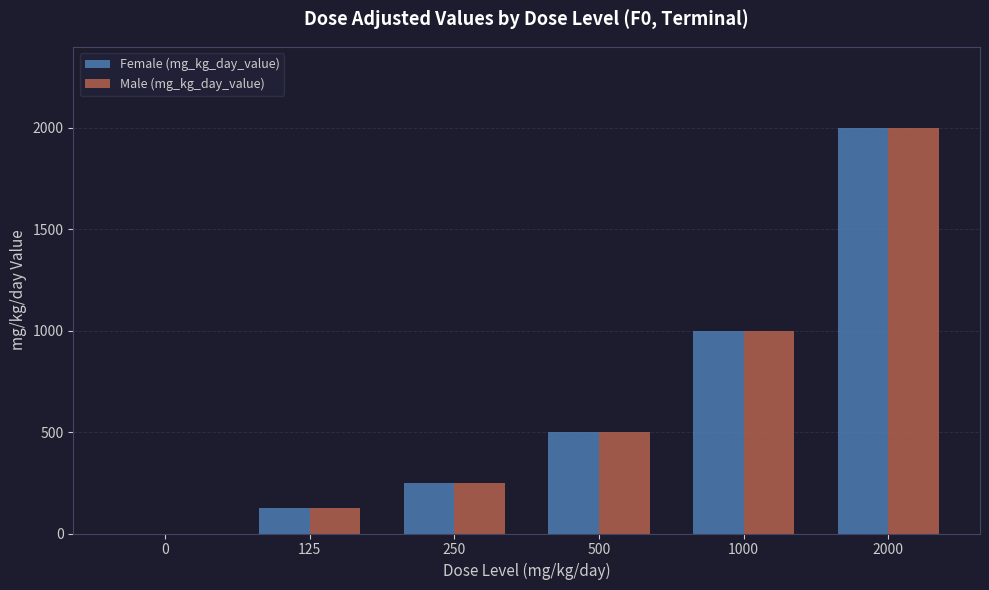

Reading left to right, list all the values displayed in this chart.

Female (mg_kg_day_value): 0=0	125=125	250=250	500=500	1000=1000	2000=2000
Male (mg_kg_day_value): 0=0	125=125	250=250	500=500	1000=1000	2000=2000